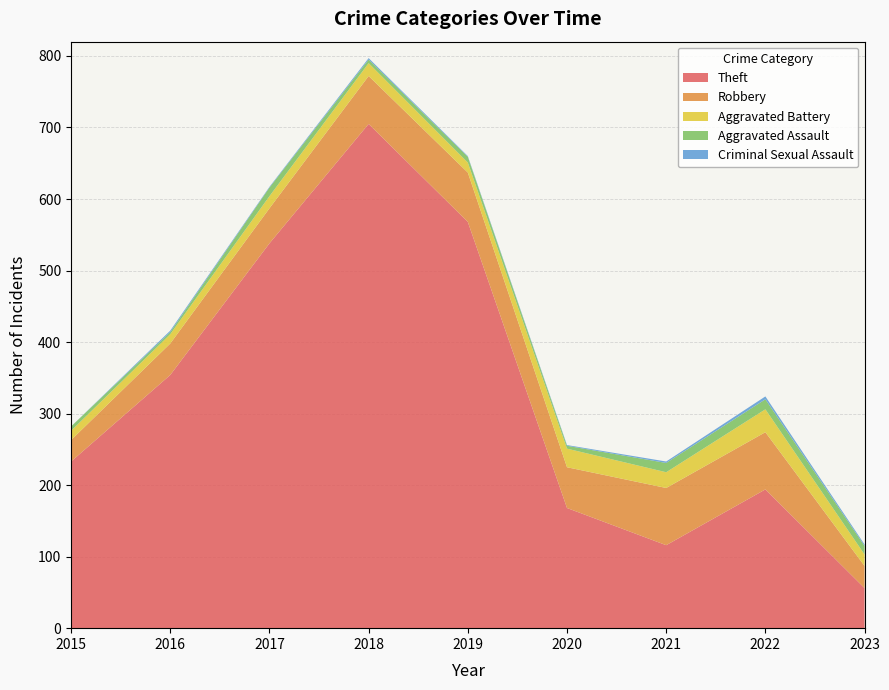

Reading left to right, what are all the values shown in this chart?

Theft: 233	354	538	705	568	168	116	194	56
Robbery: 30	44	49	67	69	57	80	80	31
Aggravated Battery: 13	13	17	18	14	26	22	32	16
Aggravated Assault: 6	3	12	5	8	4	13	14	12
Criminal Sexual Assault: 0	2	1	2	1	1	2	4	2